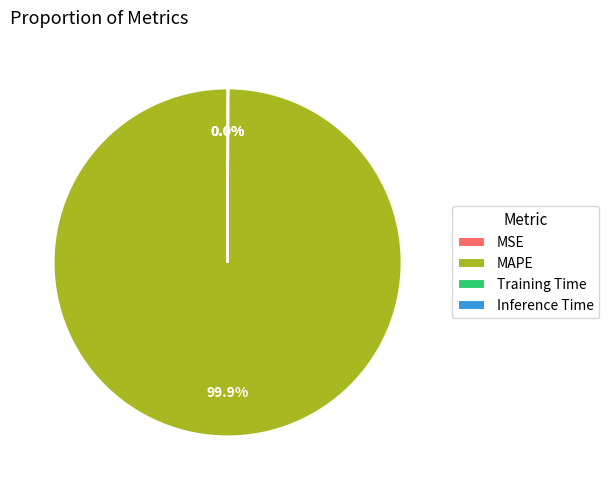

Which slice is the largest?

MAPE